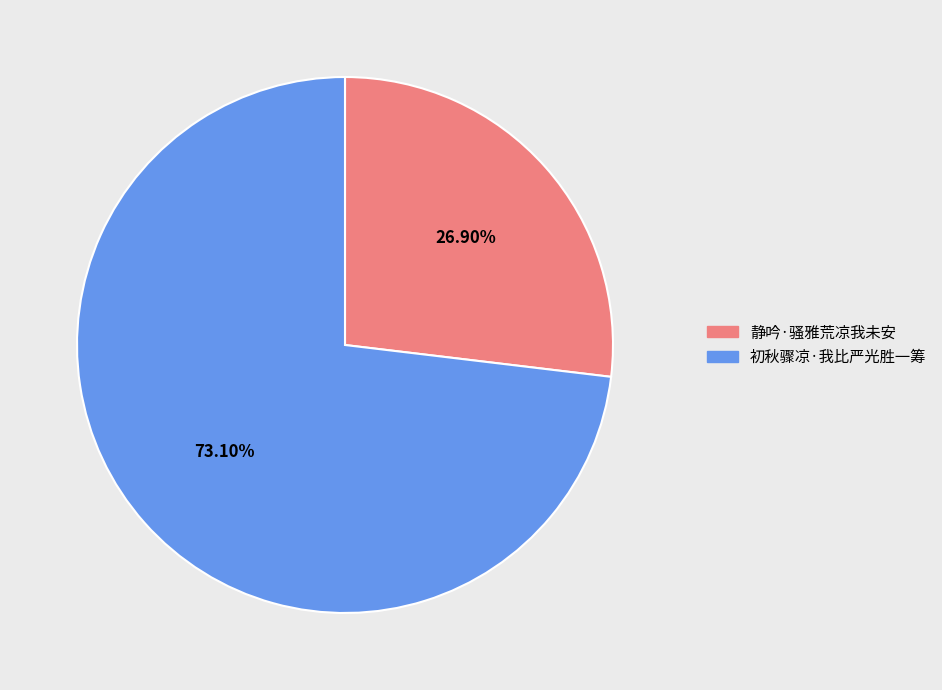

Count the number of slices in the pie.

2